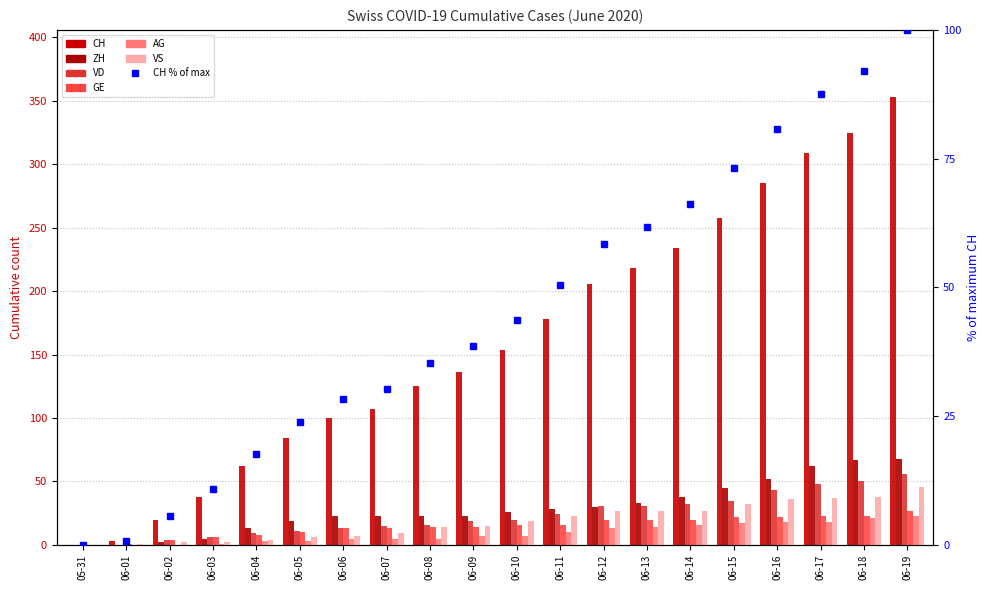

What is the approximate value of CH at 06-18, to the nearest 5?

325